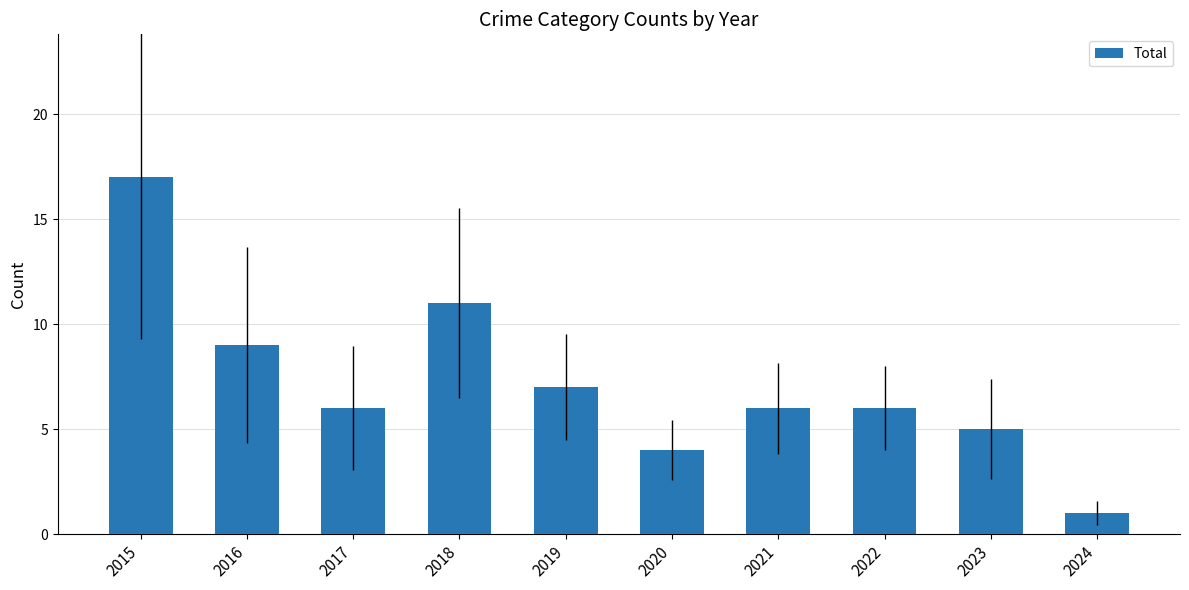

What is the difference between the maximum and minimum values?

16